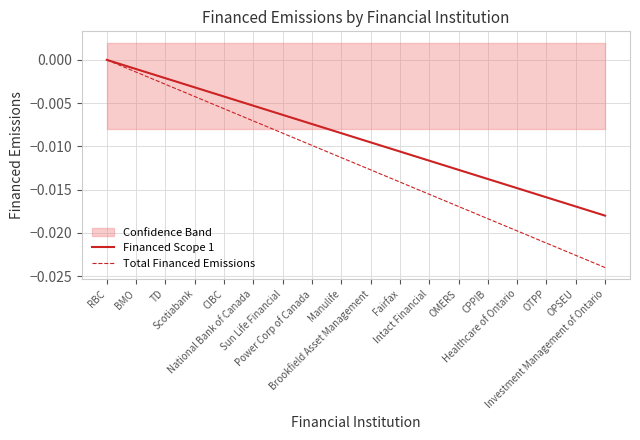

At which category is the sum across all series the highest?

RBC